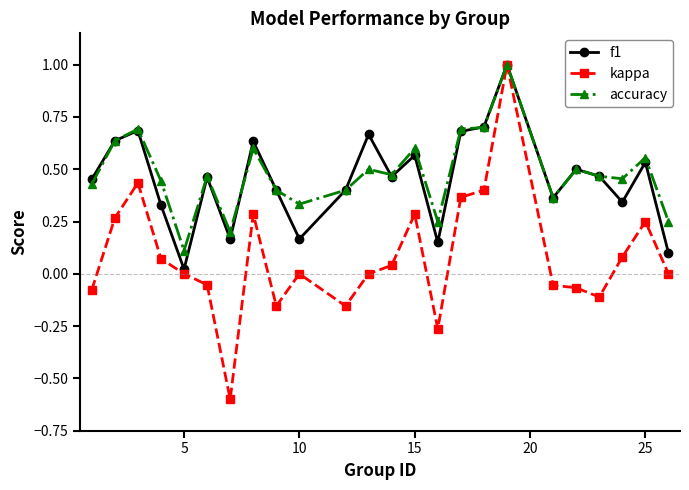

True or false: accuracy has more than 2 points higher than both neighbors.

True